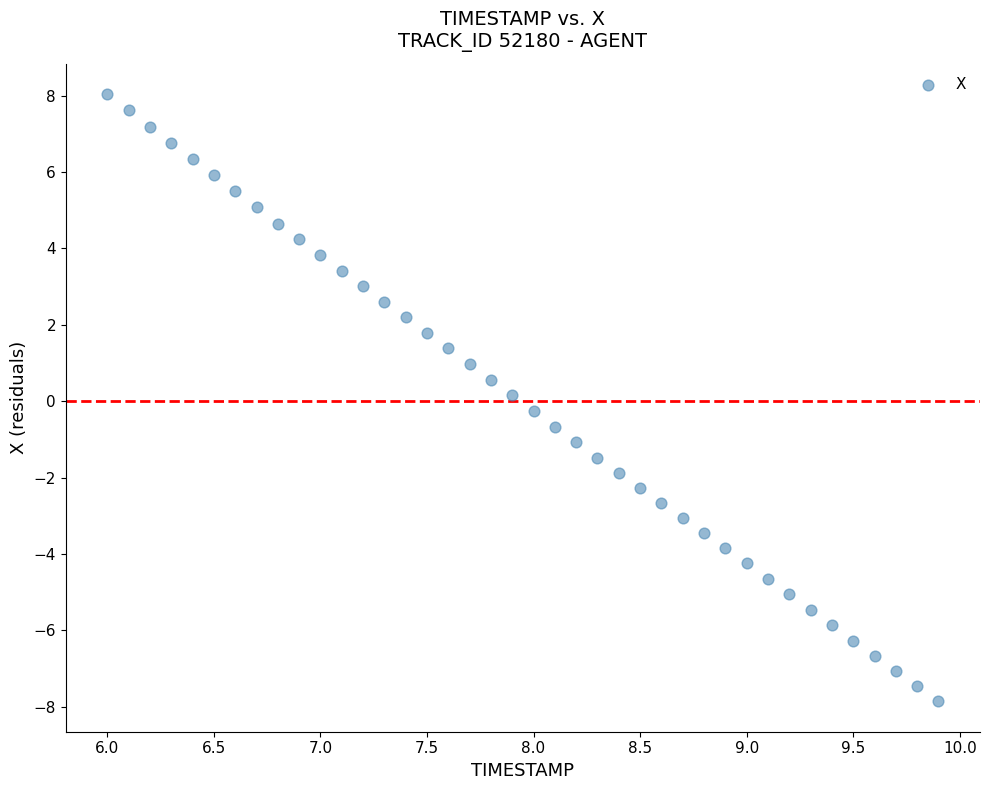

What is the range of Y values (max minus min)?

15.9